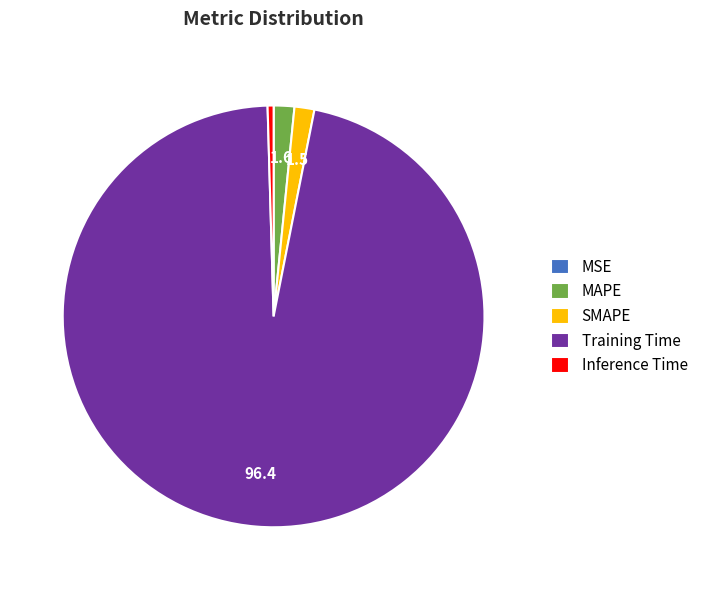

Between Training Time and SMAPE, which is larger?

Training Time